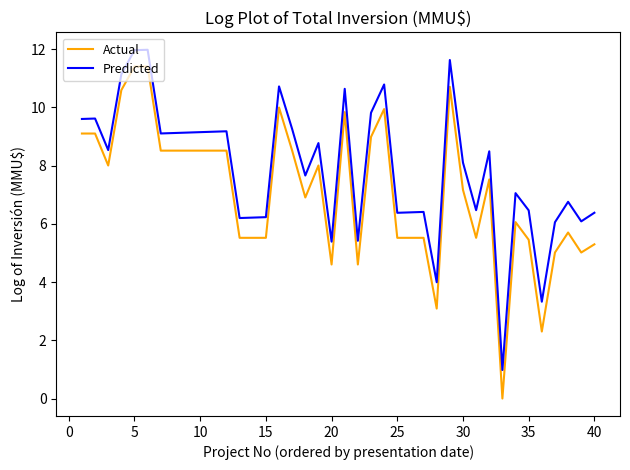

True or false: Actual and Predicted cross at least once.

False